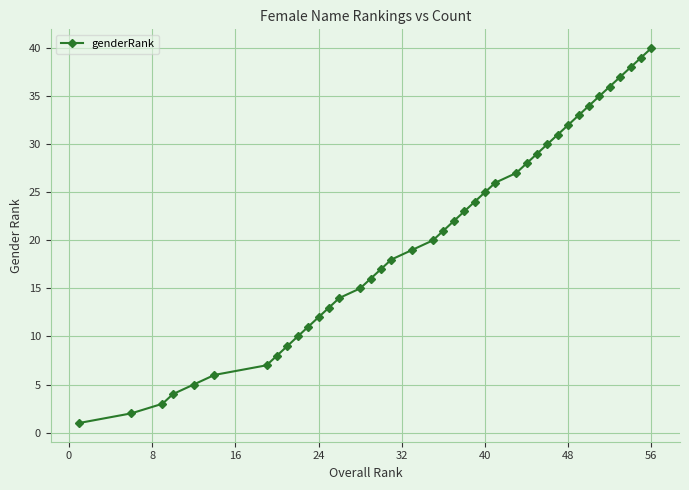

Reading left to right, transcribe all the data shown in this chart.

1	2	3	4	5	6	7	8	9	10	11	12	13	14	15	16	17	18	19	20	21	22	23	24	25	26	27	28	29	30	31	32	33	34	35	36	37	38	39	40